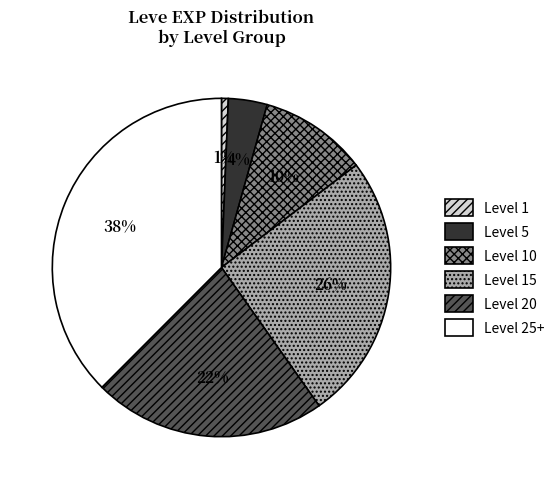

Is the sum of Level 15 and Level 20 greater than half?

No